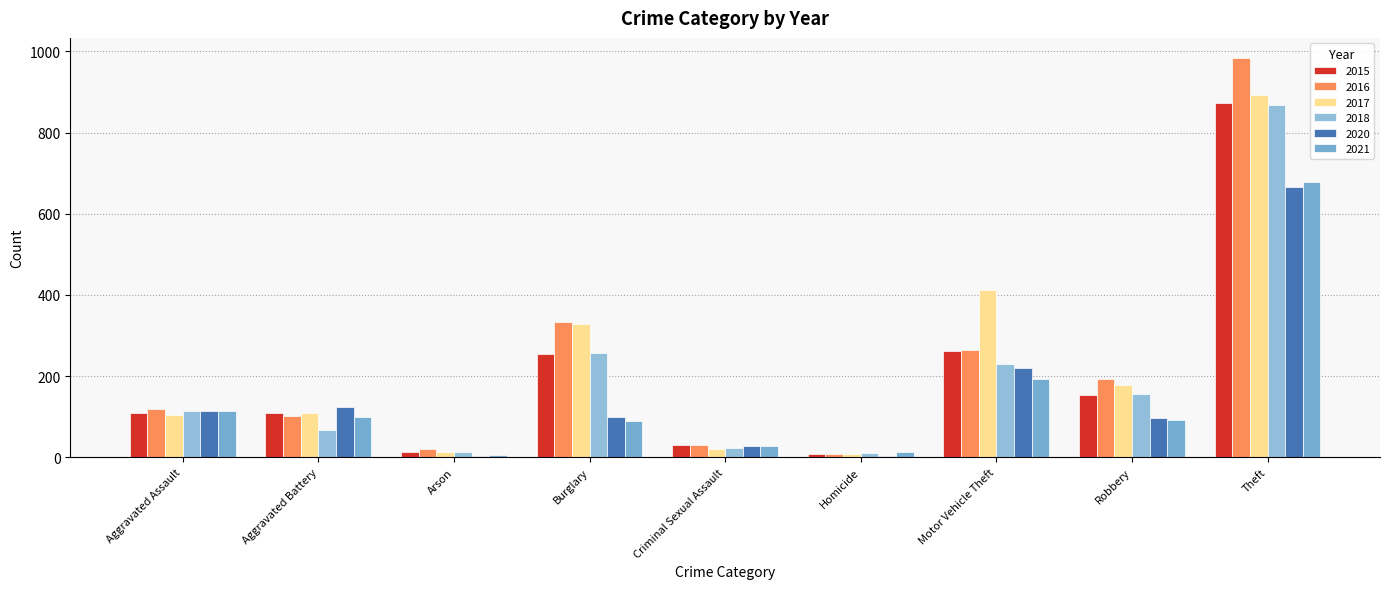

How many distinct data groups are displayed?

6